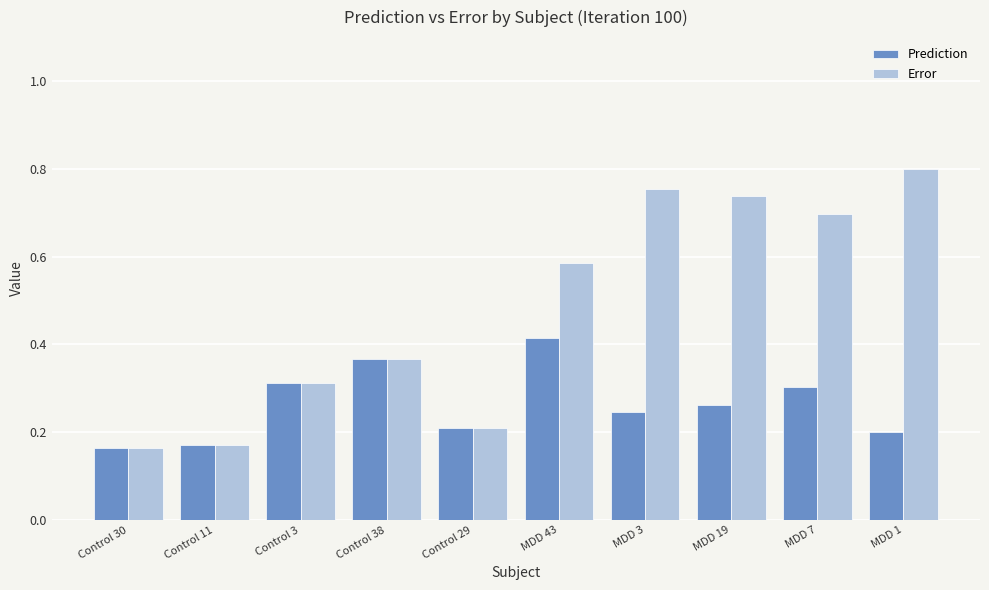

Which series has the widest spread of values?

Error